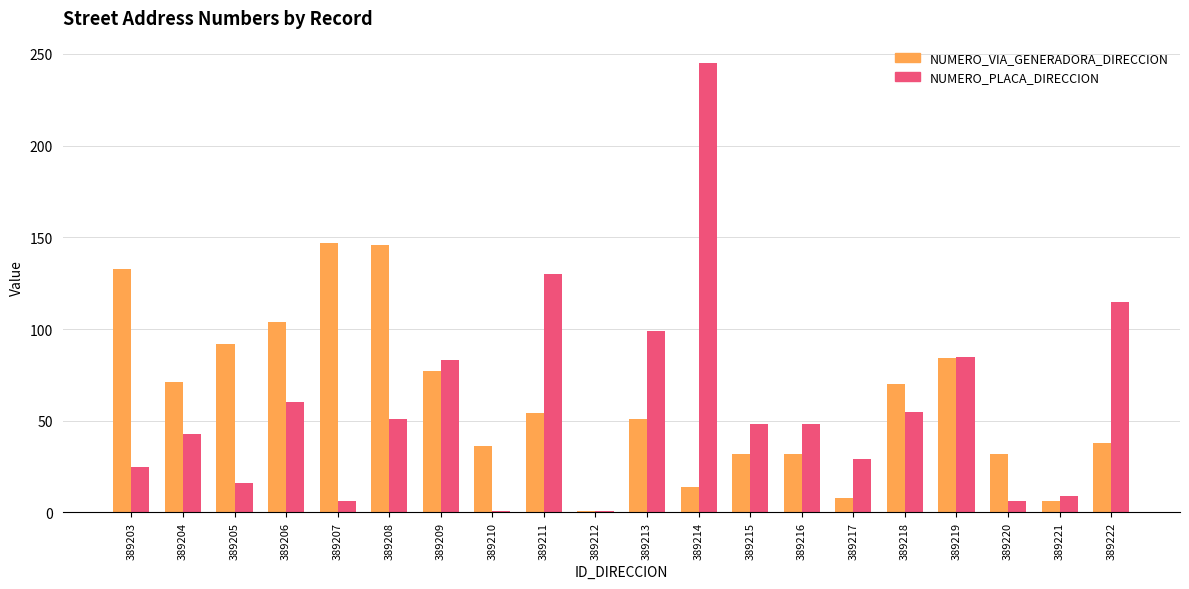

The value of NUMERO_VIA_GENERADORA_DIRECCION at 389218 is 70. True or false?

True